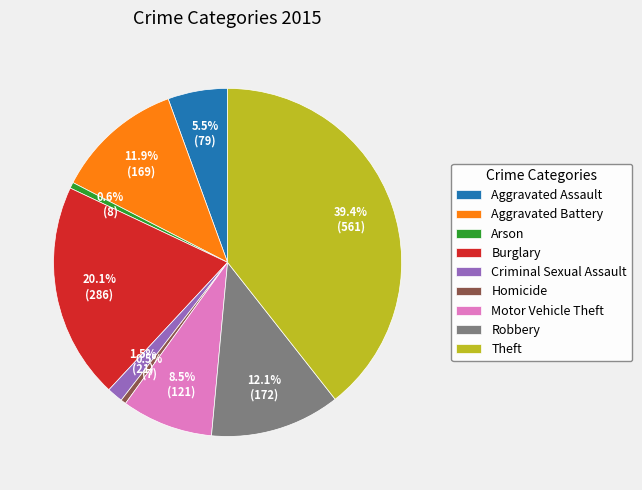

What portion of the pie excludes Robbery?

87.9%